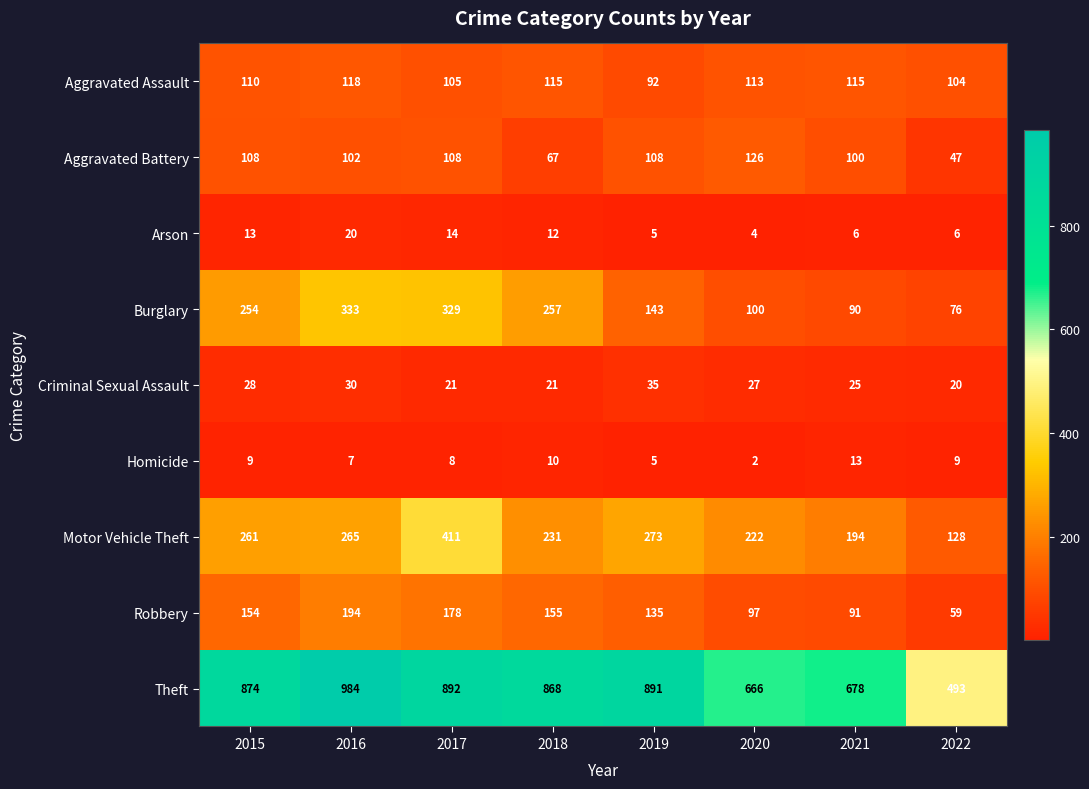

Where does the Criminal Sexual Assault series first go above 27?

2015